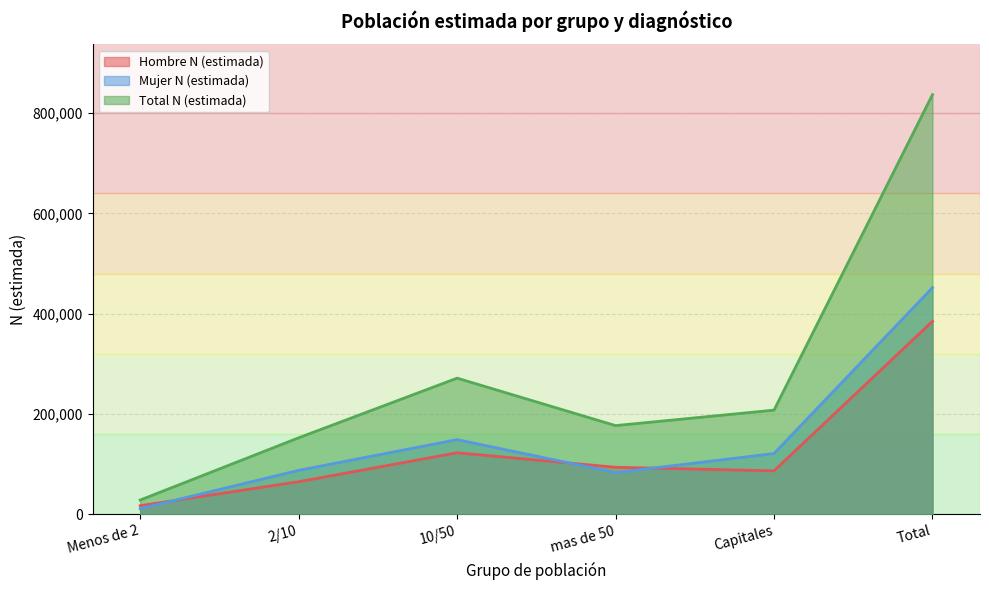

How many times do Mujer N (estimada) and Hombre N (estimada) cross each other?

3